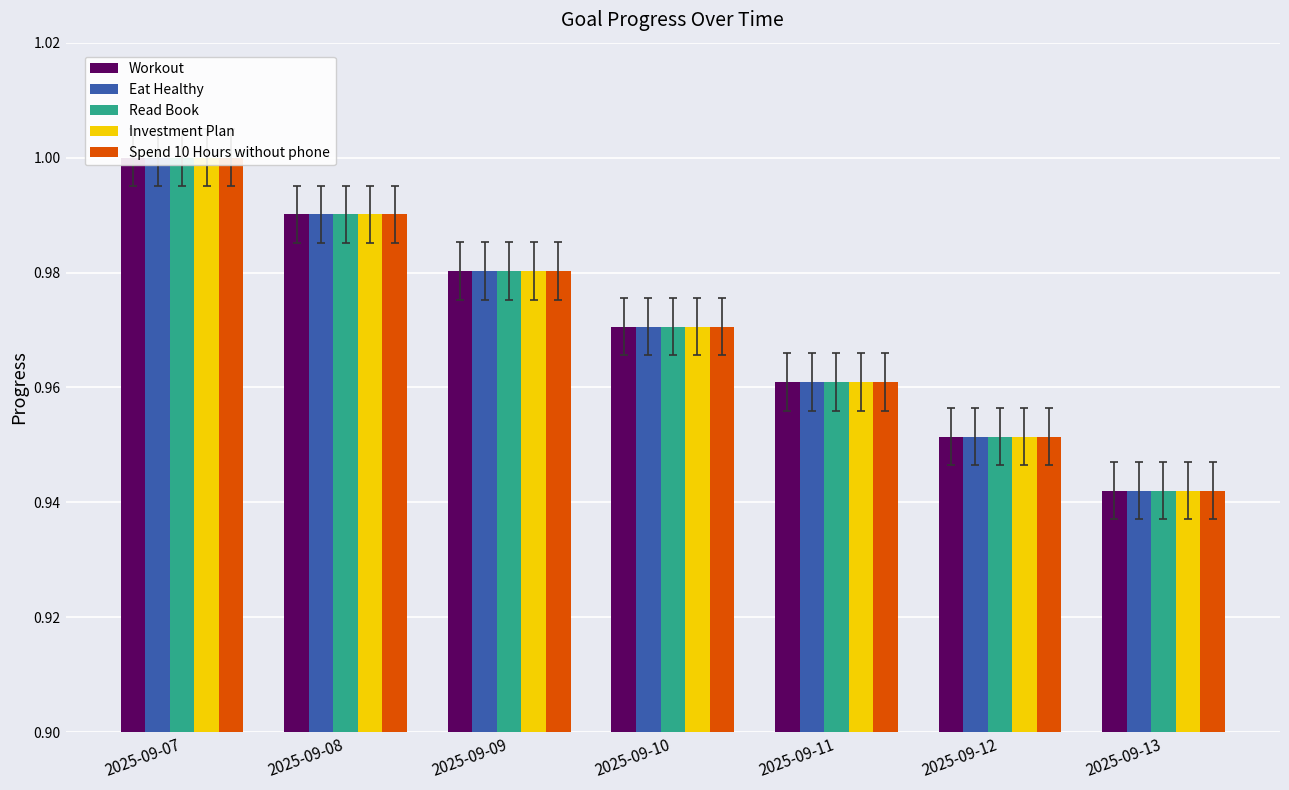

Which series has the widest spread of values?

Workout